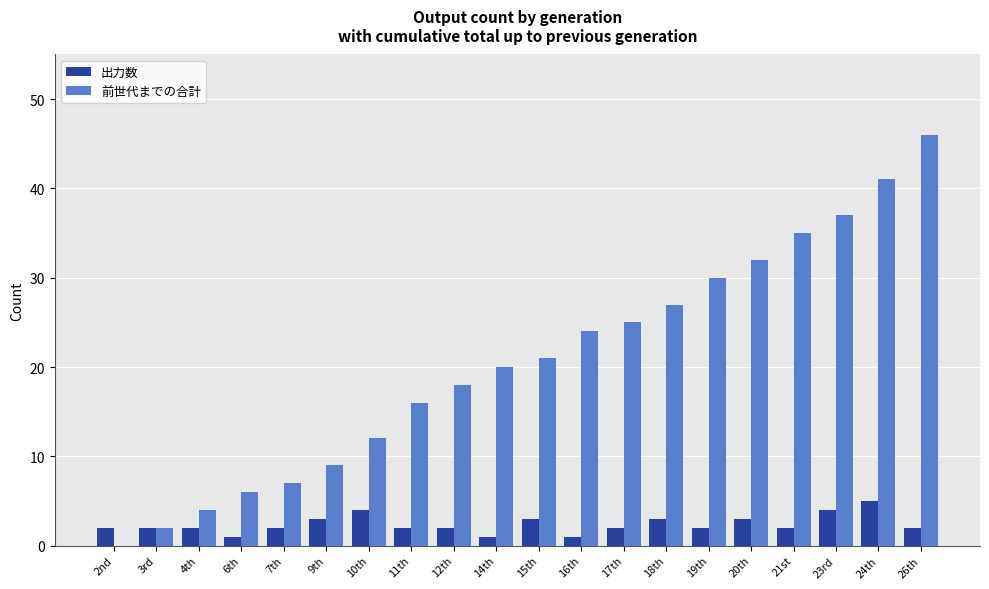

At which label does 前世代までの合計 reach its peak?

26th